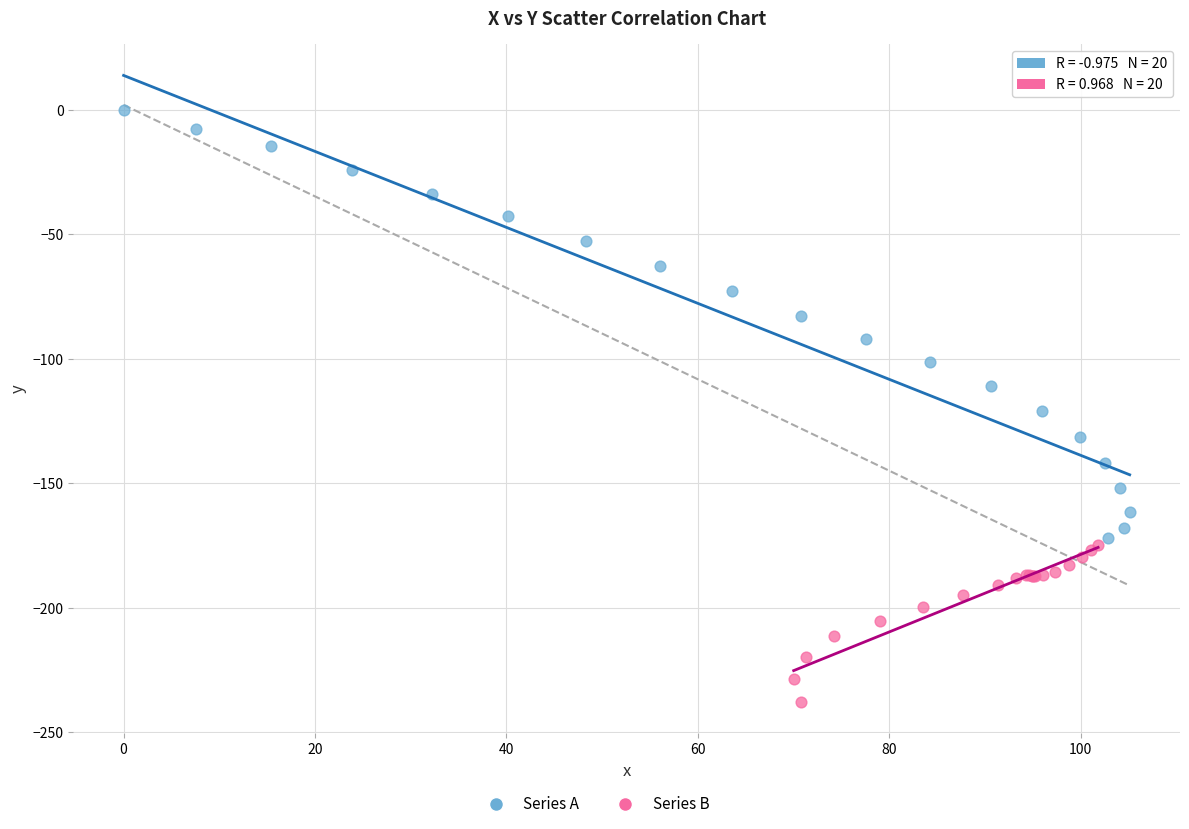

Which series has the widest spread of Y values?

Series A